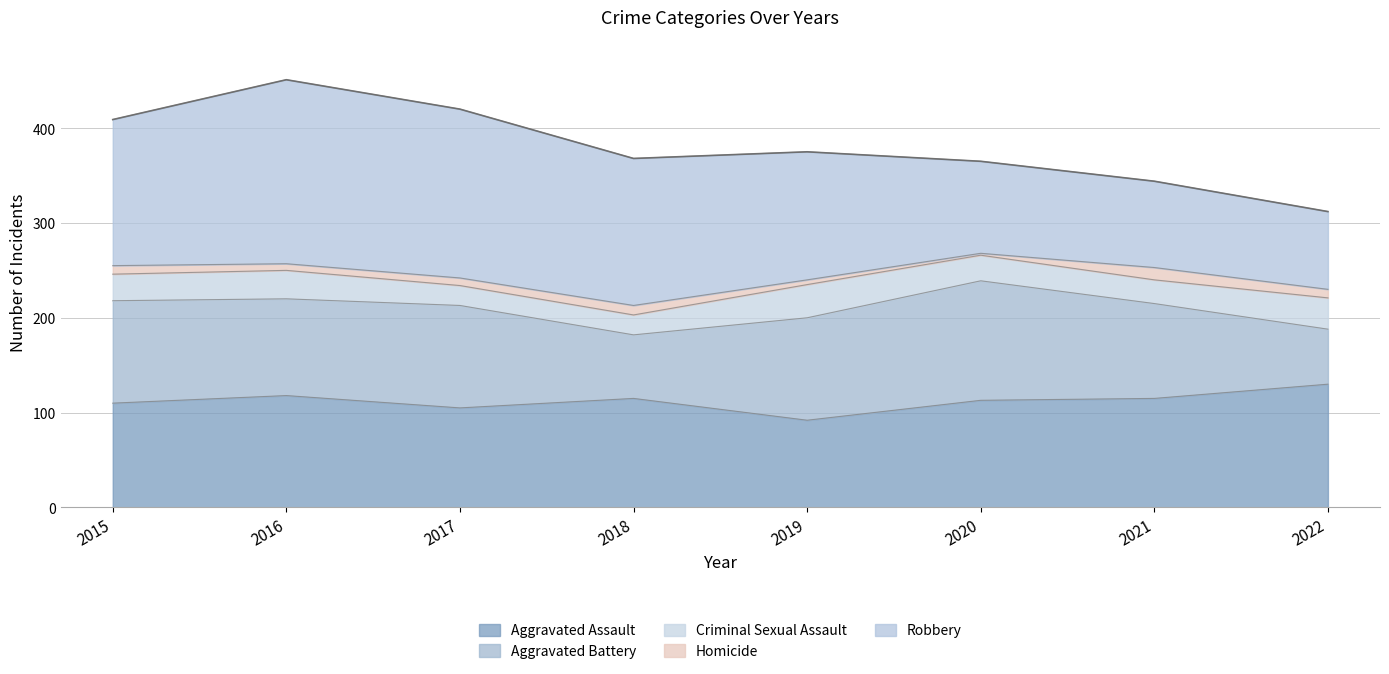

Reading left to right, transcribe all the data shown in this chart.

Aggravated Assault: 110	118	105	115	92	113	115	130
Aggravated Battery: 108	102	108	67	108	126	100	58
Criminal Sexual Assault: 28	30	21	21	35	27	25	33
Homicide: 9	7	8	10	5	2	13	9
Robbery: 154	194	178	155	135	97	91	82